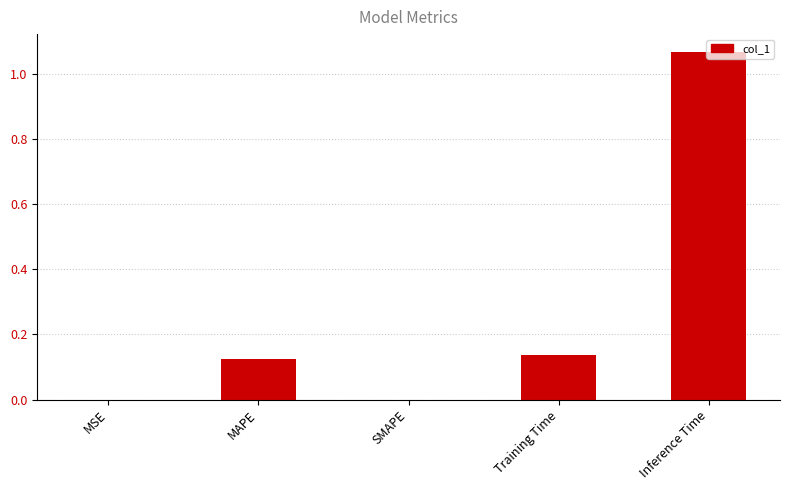

Between Training Time and MSE, which is larger?

Training Time